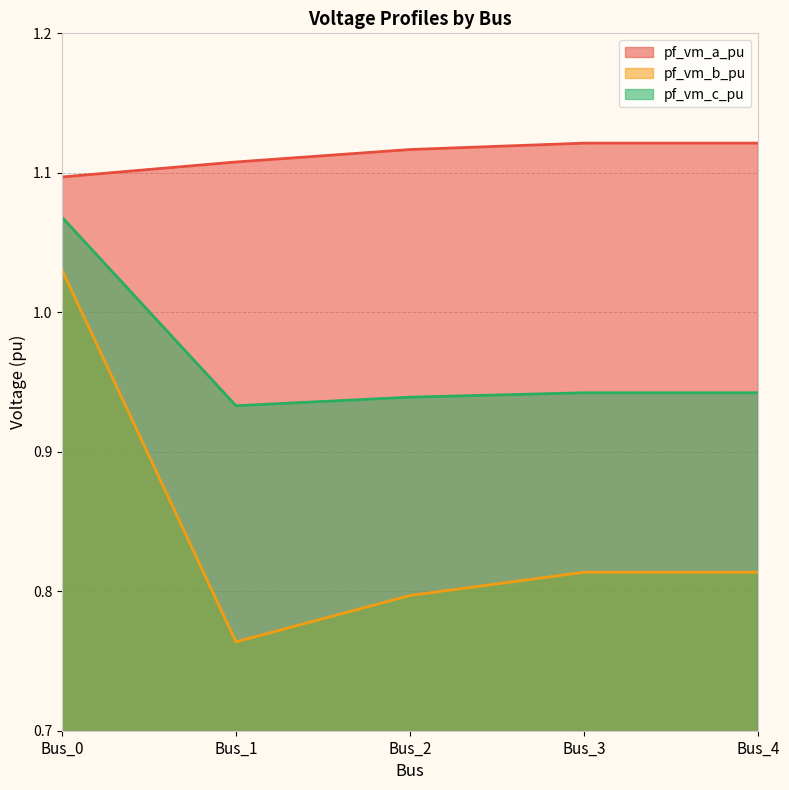

Reading right to left, transcribe all the data shown in this chart.

pf_vm_a_pu: Bus_4=1.1	Bus_3=1.1	Bus_2=1.1	Bus_1=1.1	Bus_0=1.1
pf_vm_b_pu: Bus_4=0.8	Bus_3=0.8	Bus_2=0.8	Bus_1=0.8	Bus_0=1.0
pf_vm_c_pu: Bus_4=0.9	Bus_3=0.9	Bus_2=0.9	Bus_1=0.9	Bus_0=1.1